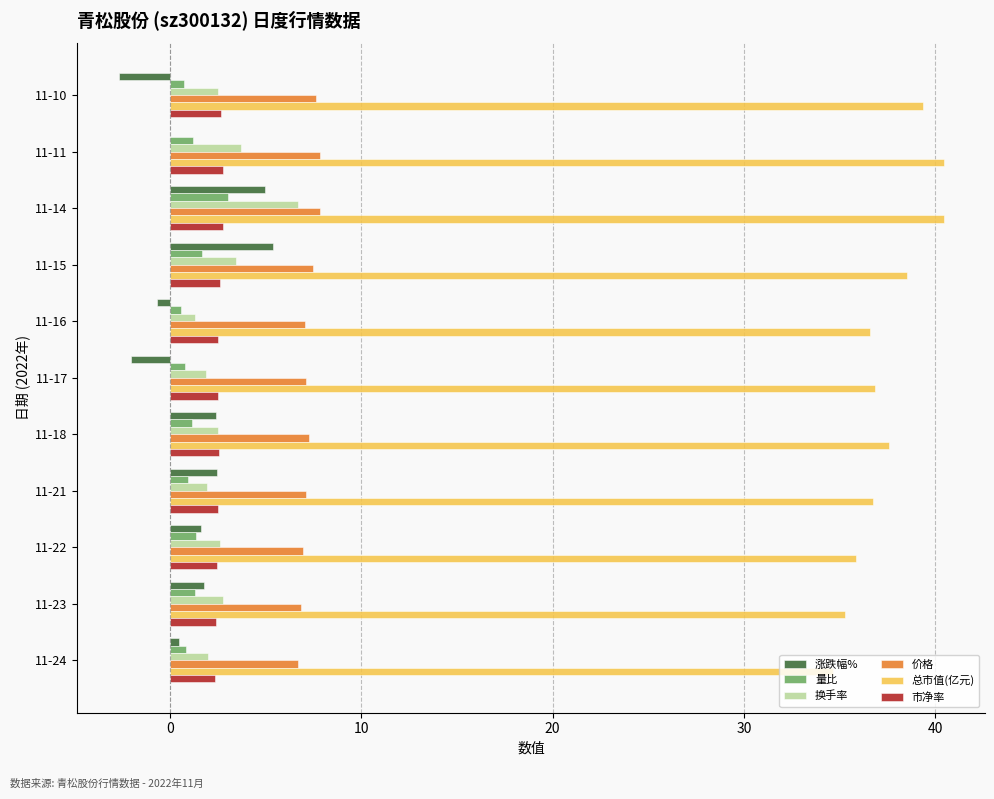

Which series has the largest total across all categories?

总市值(亿元)